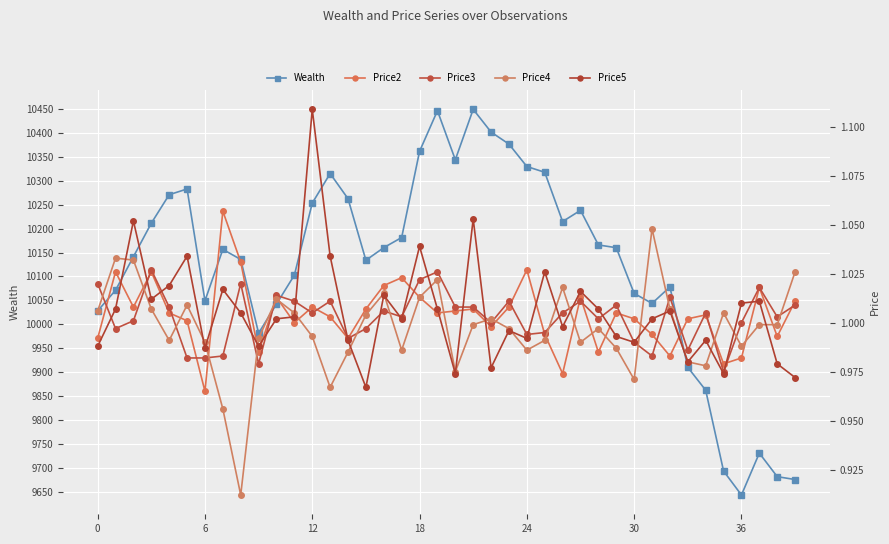

Which series has the largest total across all categories?

Wealth